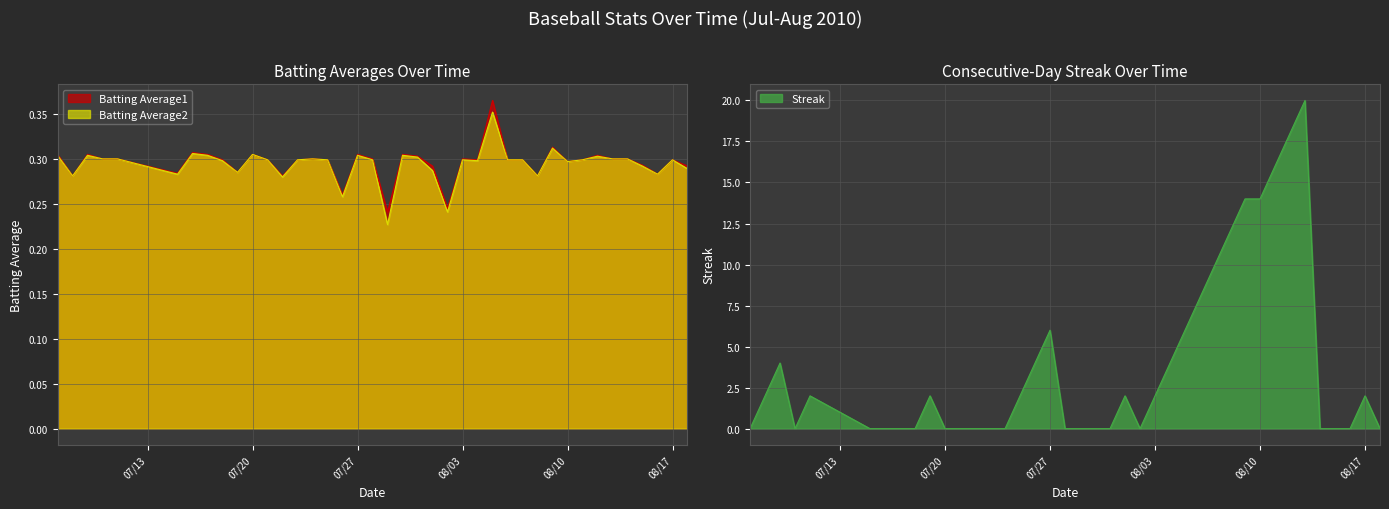

Rank the series at 2010-07-21 from lowest to highest value.

Streak, Batting Average1, Batting Average2